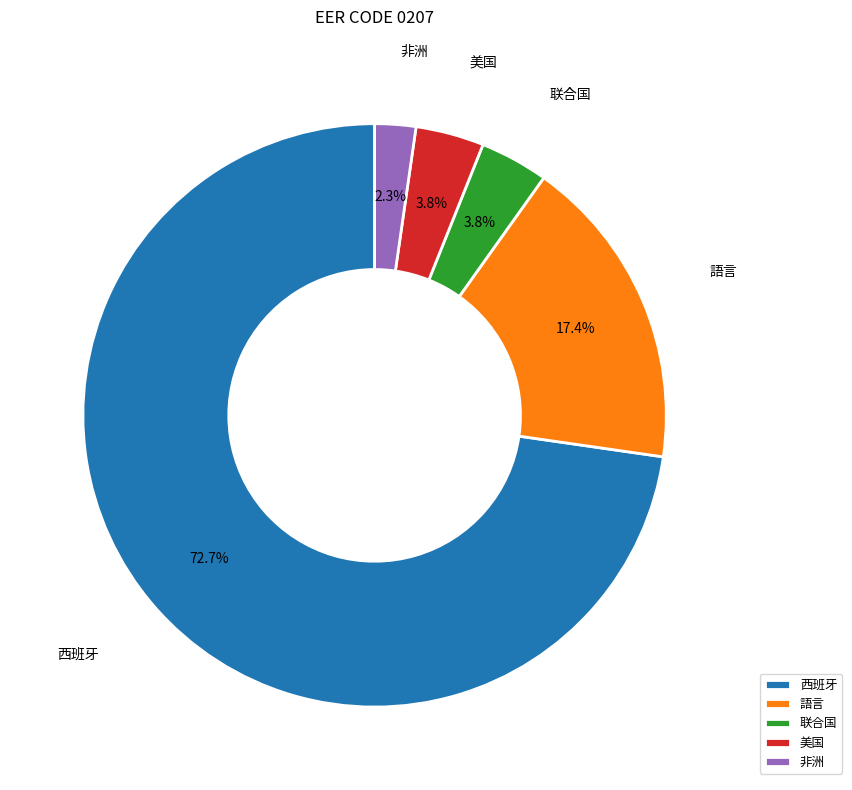

To the nearest percent, what is the difference between the largest and smallest slice percentages?

70%